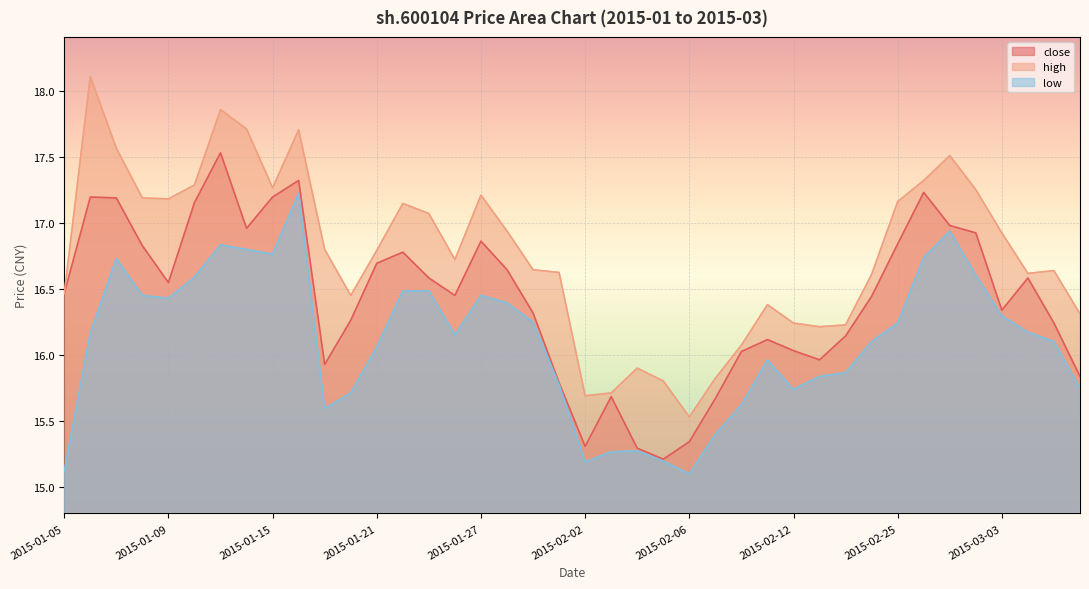

Which series has the largest range (max minus min)?

high